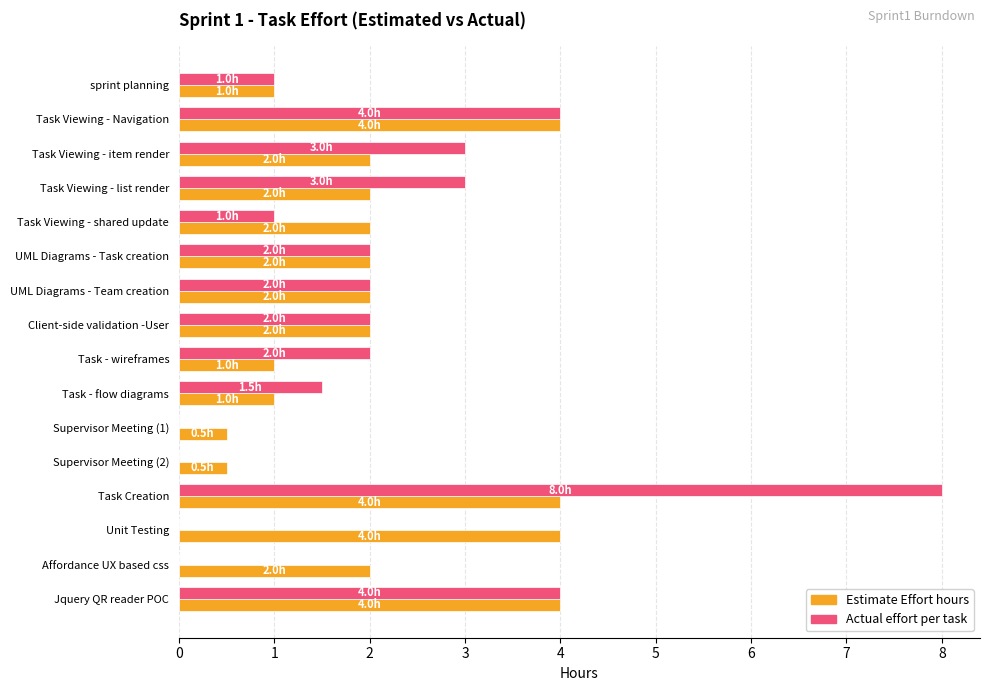

What is the sum of all Actual effort per task values?

33.5